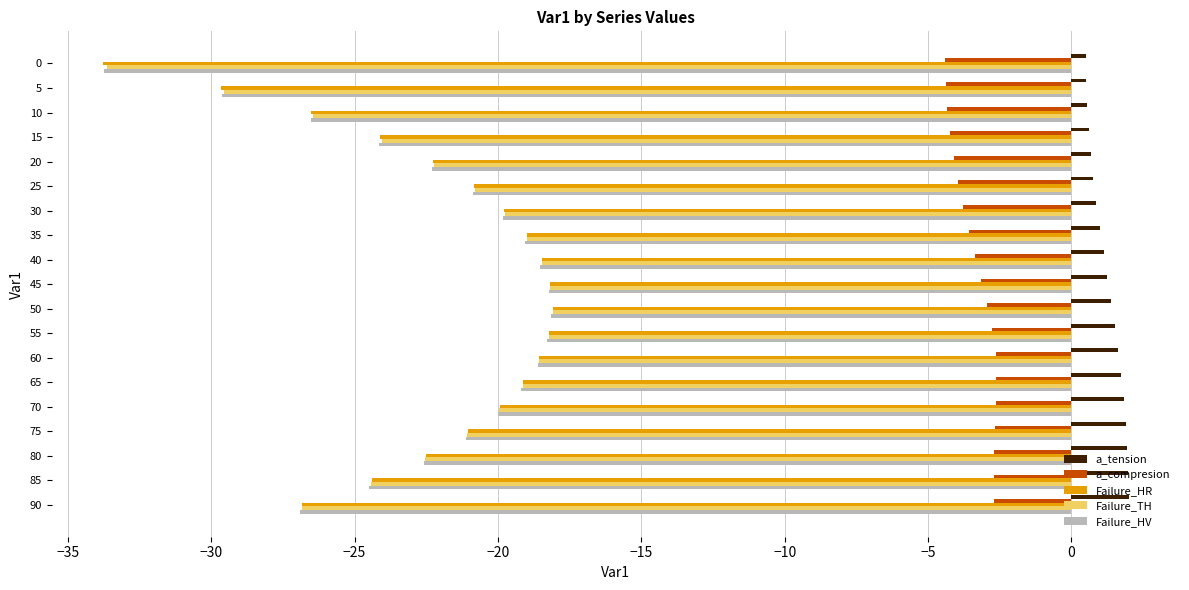

What is the maximum value shown in the chart?

2.0